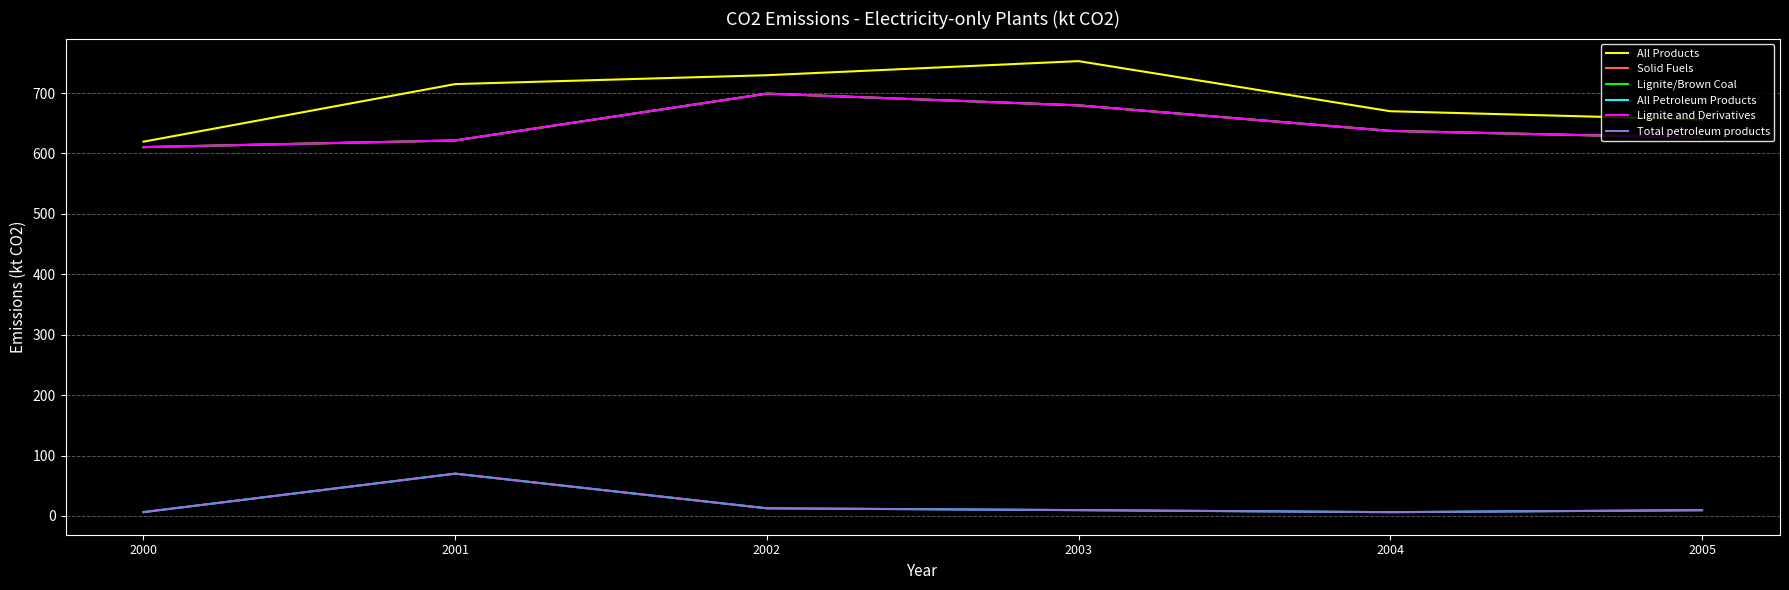

What is the spread (max minus min) of values at 2004?

663.6